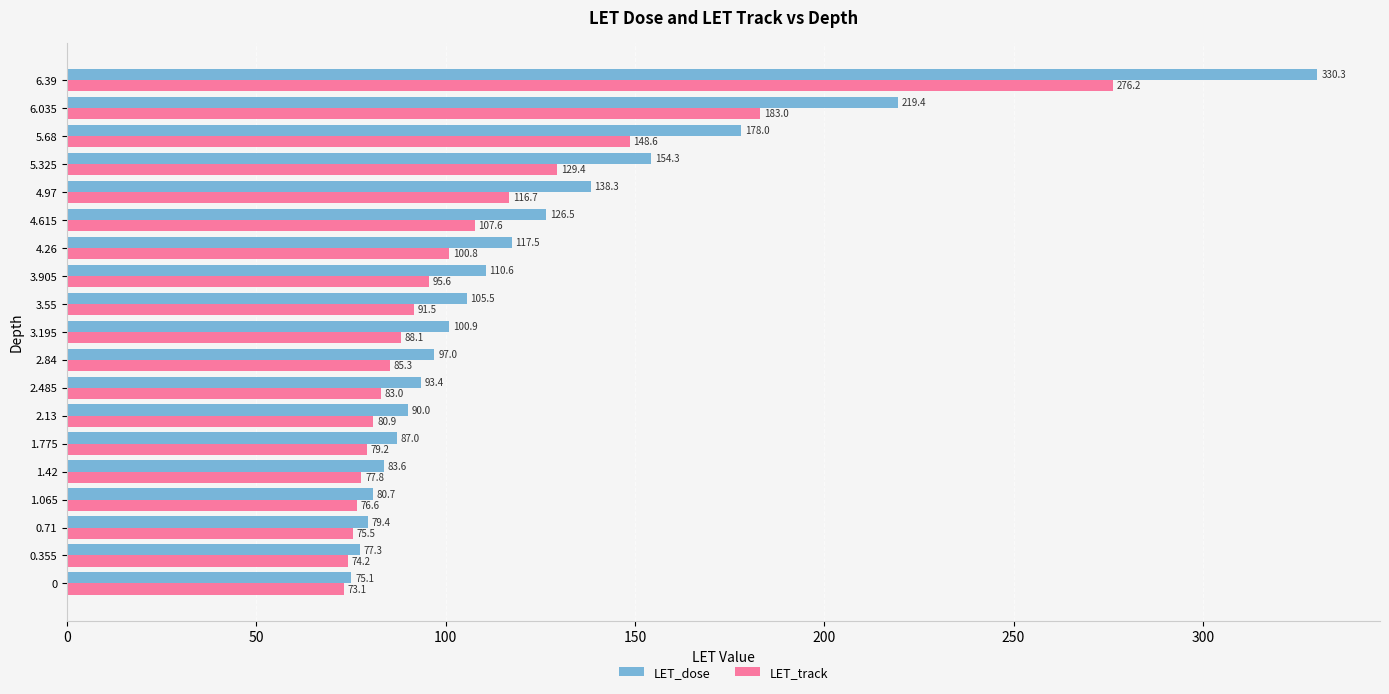

What is the approximate value of LET_dose at 0.355?

77.3